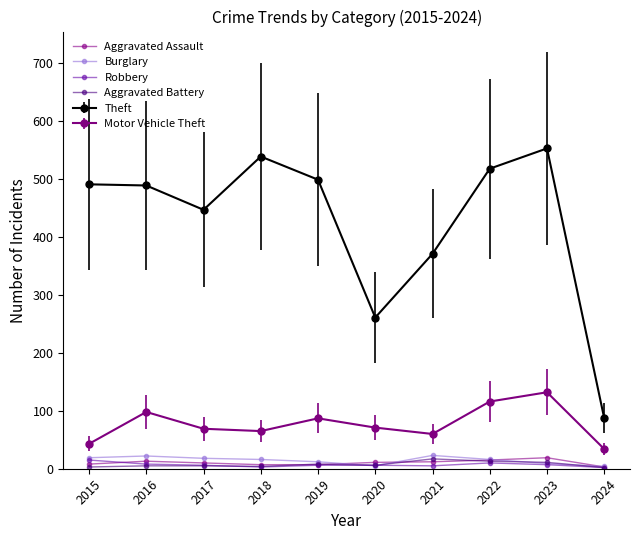

Which series changed the most between 2017 and 2018?

Theft